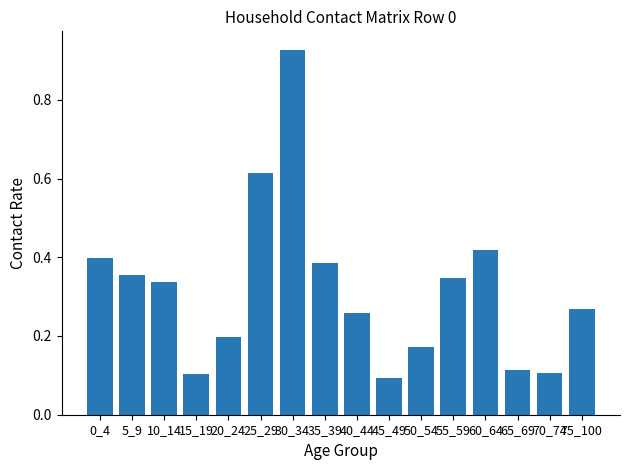

The value at 5_9 is 0.4. True or false?

True